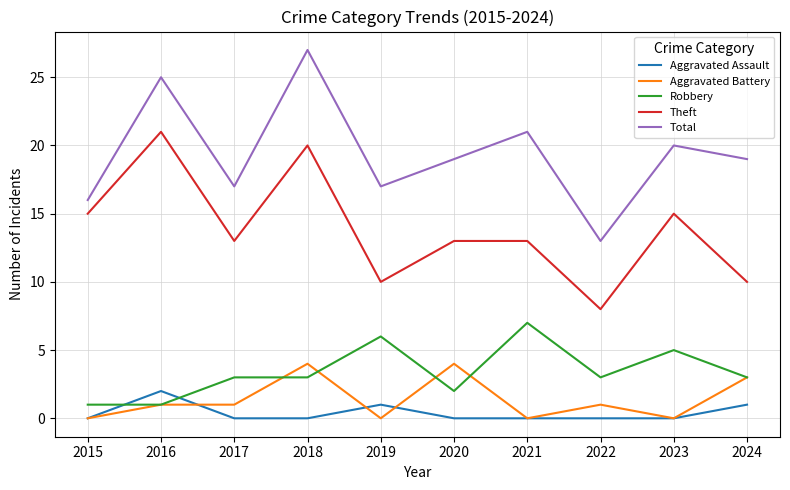

What is the sum of all Robbery values?

34